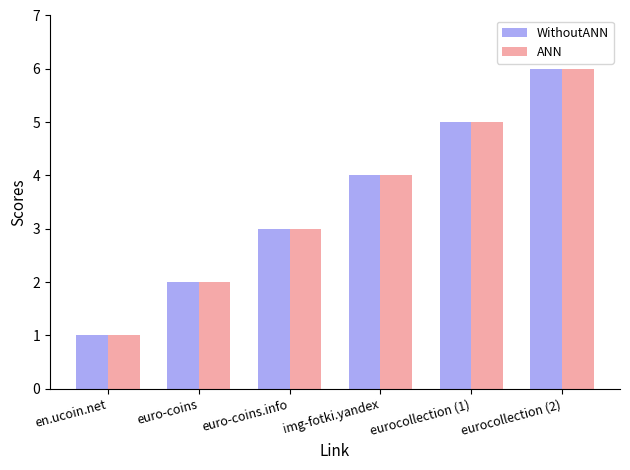

What is the label of the 5th bar from the left?

eurocollection (1)